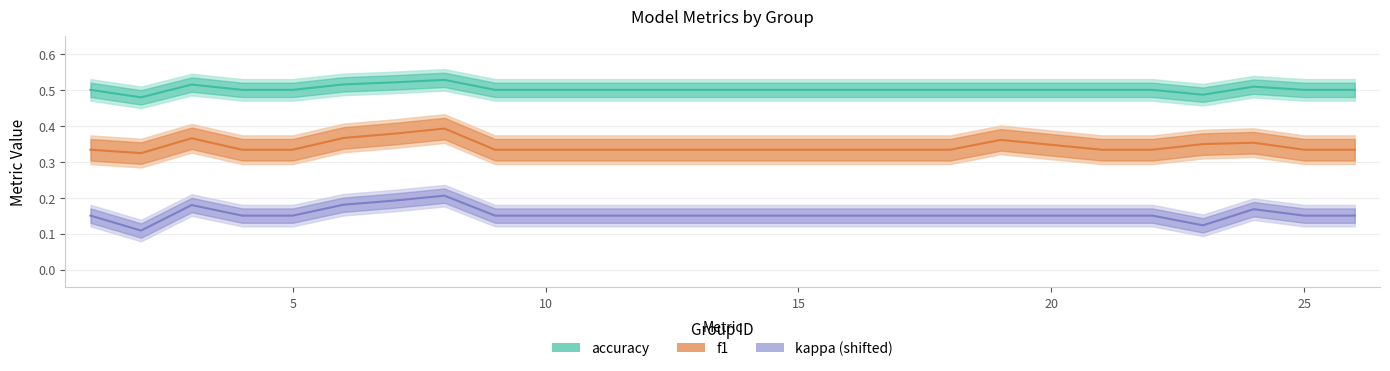

What is the maximum value shown in the chart?

0.5